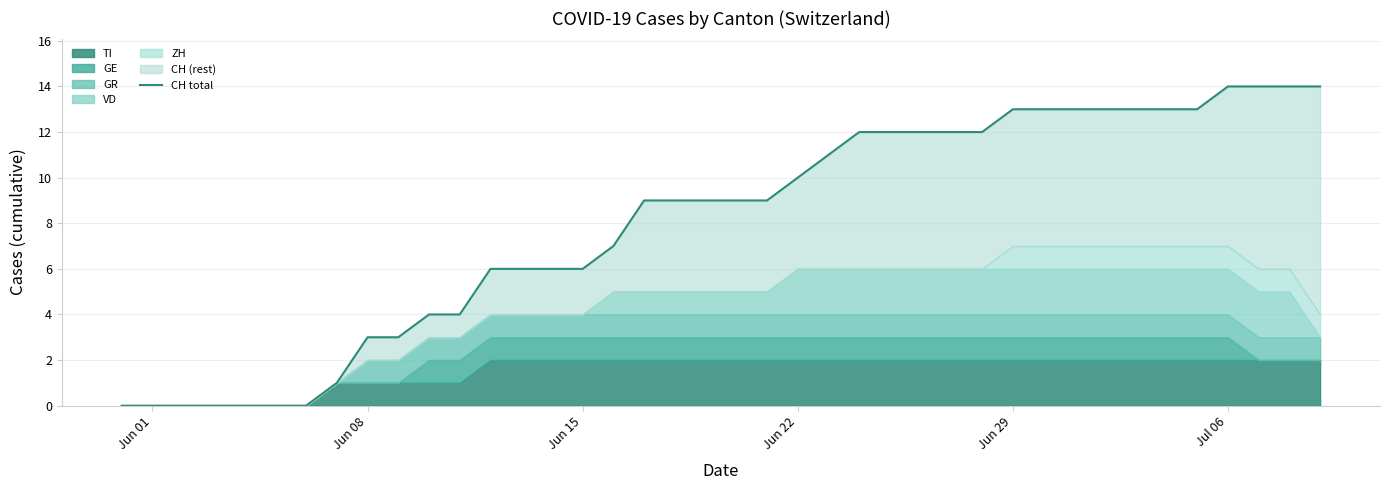

What is the difference between the maximum and second lowest values?

14